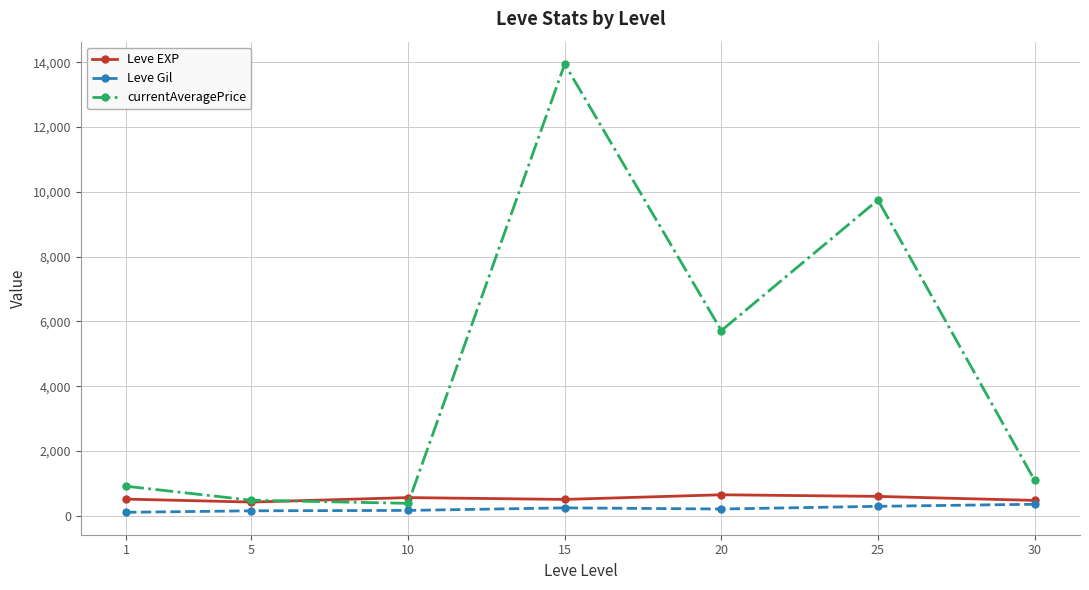

How many interior local peaks does the currentAveragePrice series have?

2